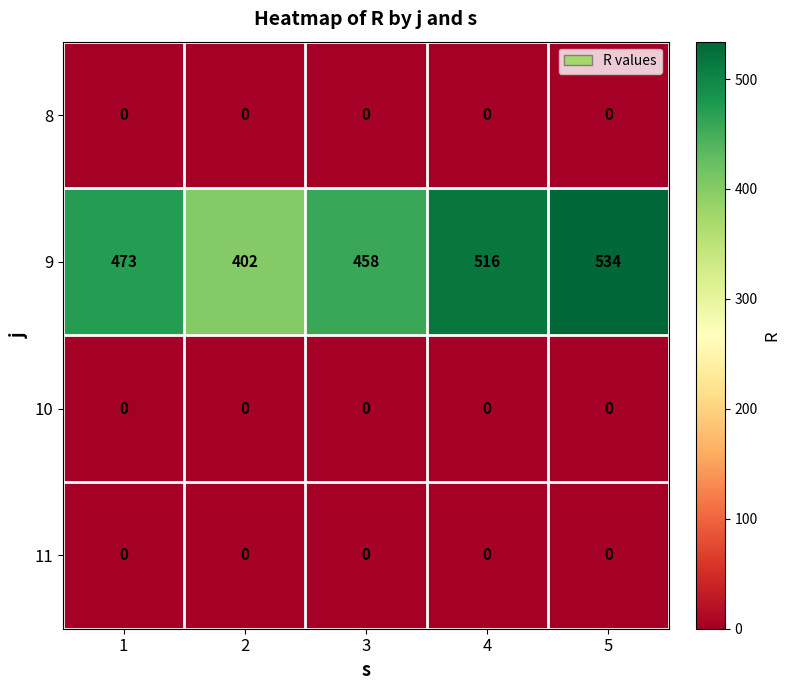

What is the difference between the highest and lowest values at 4?

516